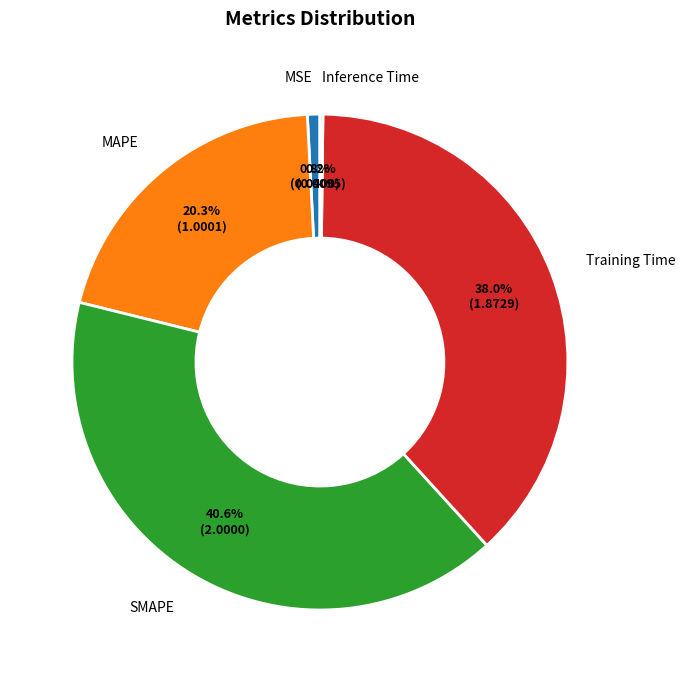

Does Training Time account for over 50% of the chart?

No